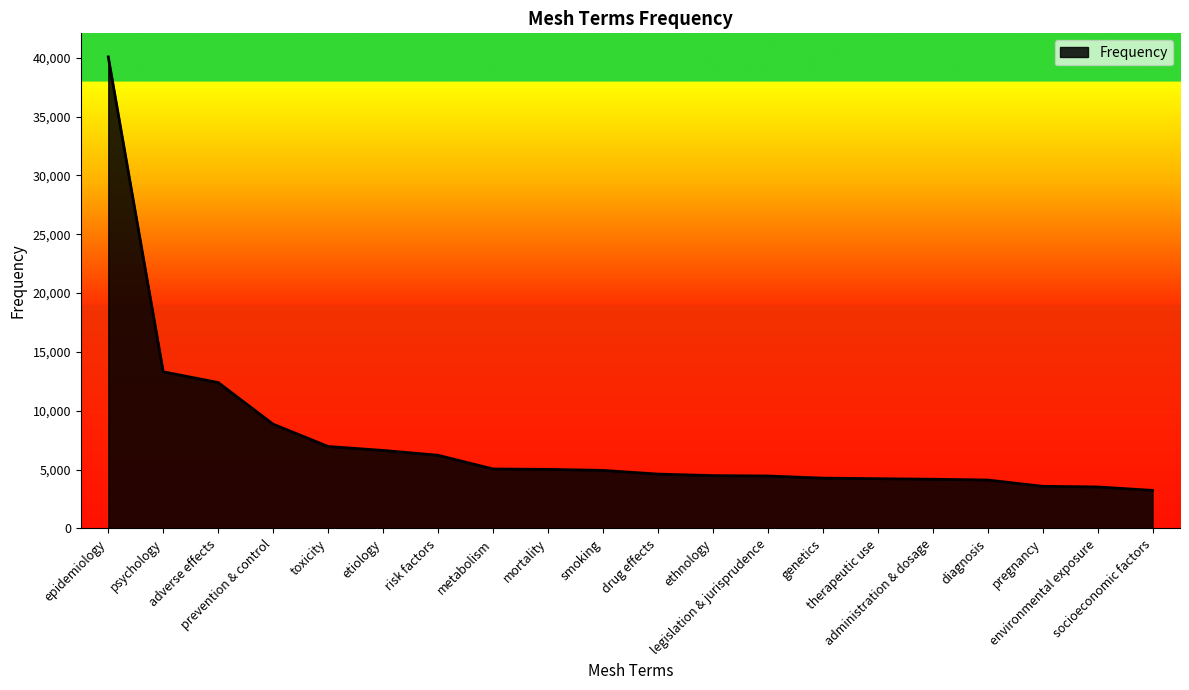

The value at environmental exposure is 5872. True or false?

False